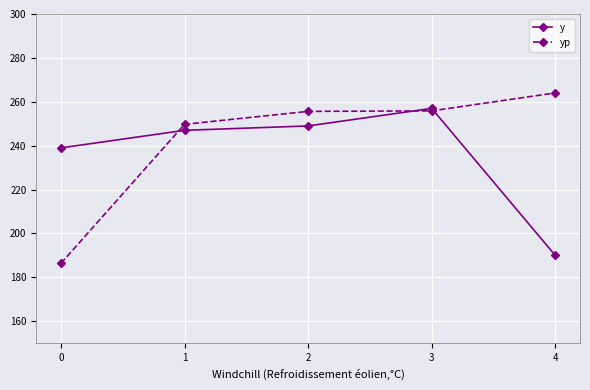

Which category has the highest value across all series?

4